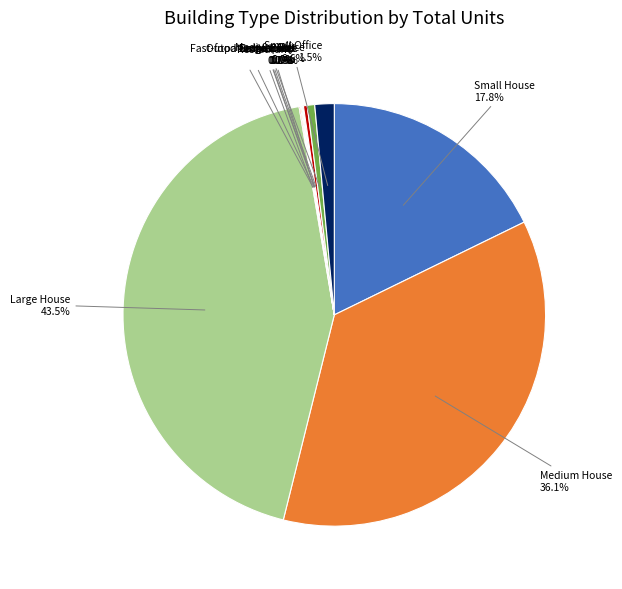

Is there any slice that represents more than half of the pie?

No